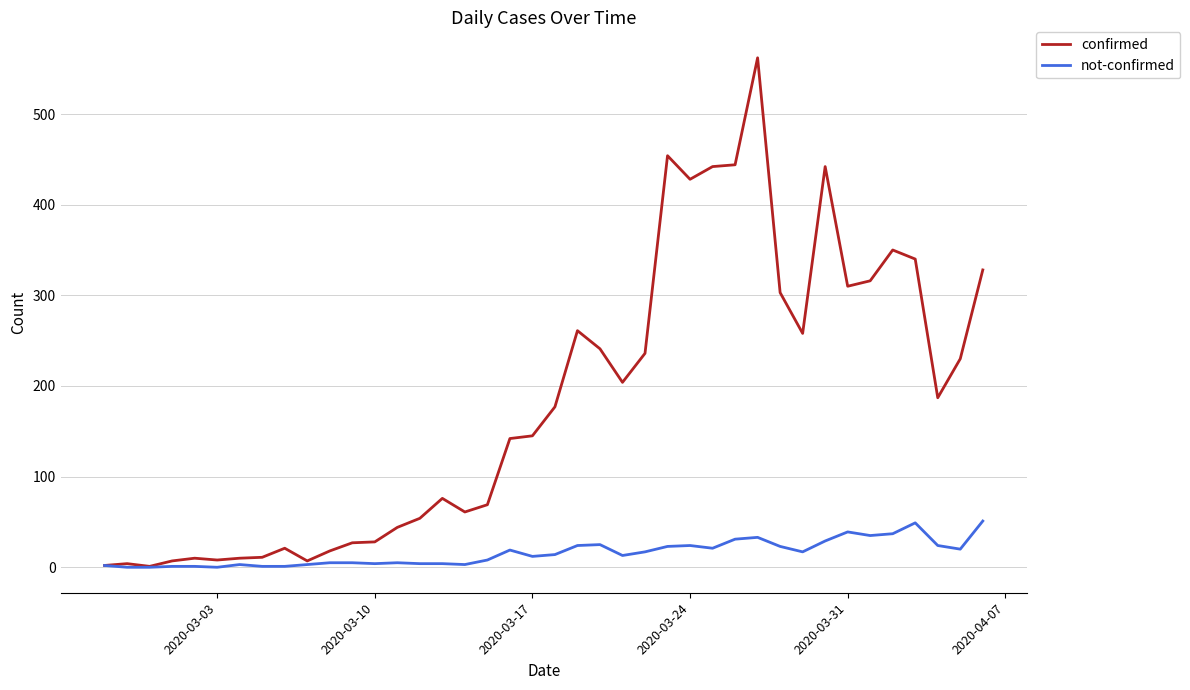

List the series in order of their overall mean, lowest first.

not-confirmed, confirmed